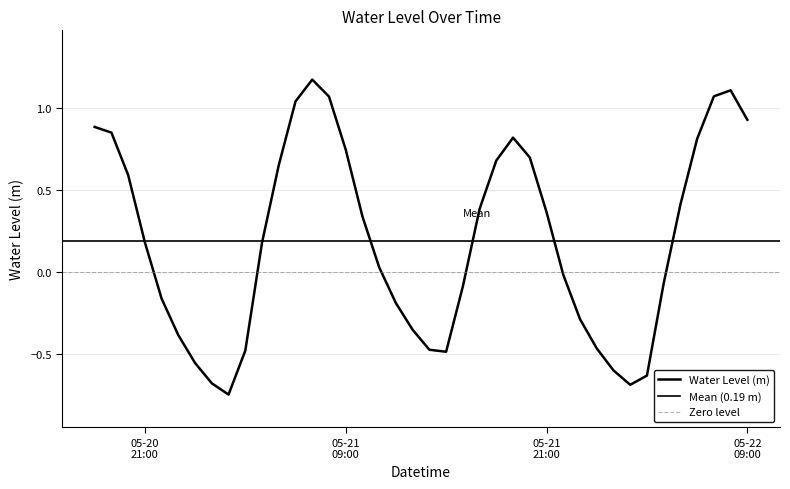

Does the chart have visible grid lines?

Yes